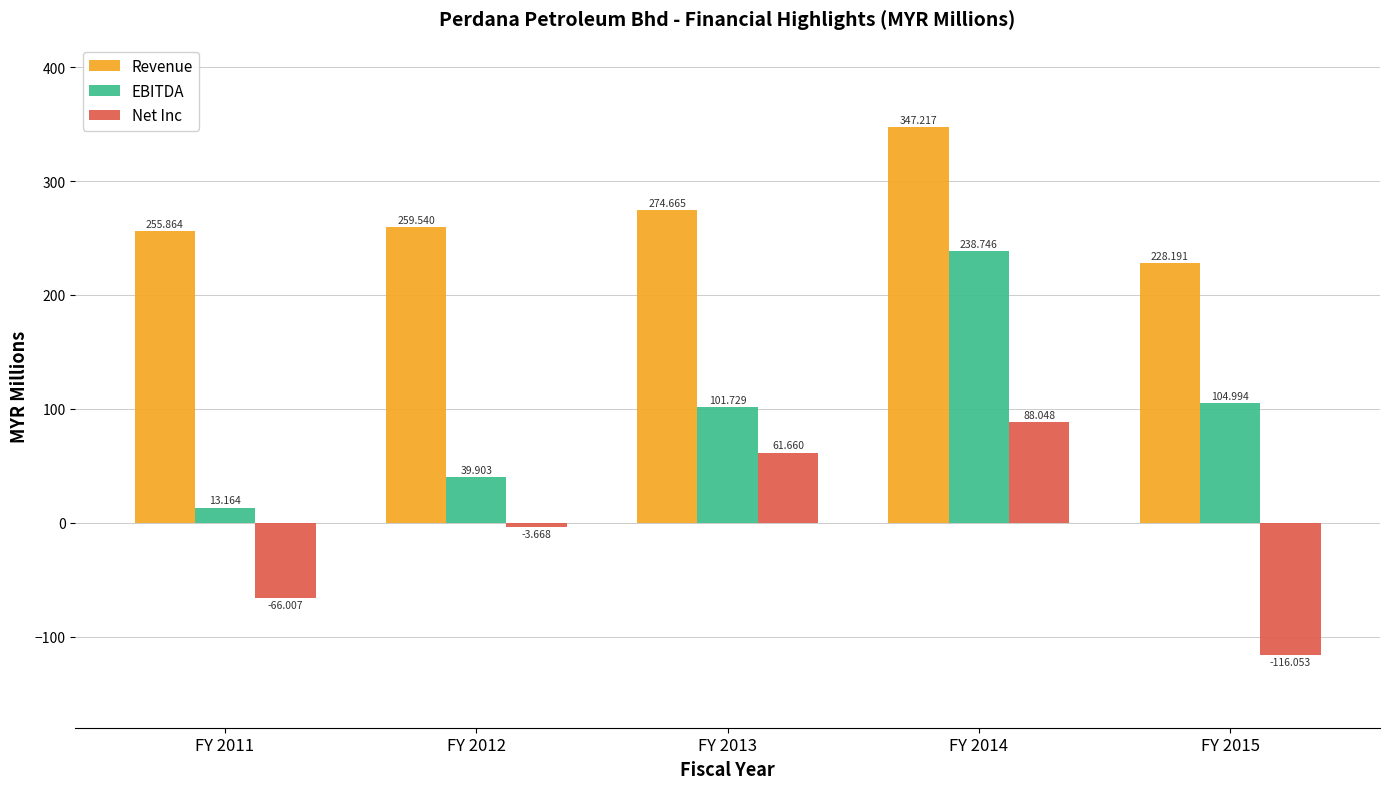

Does the chart contain any negative values?

Yes